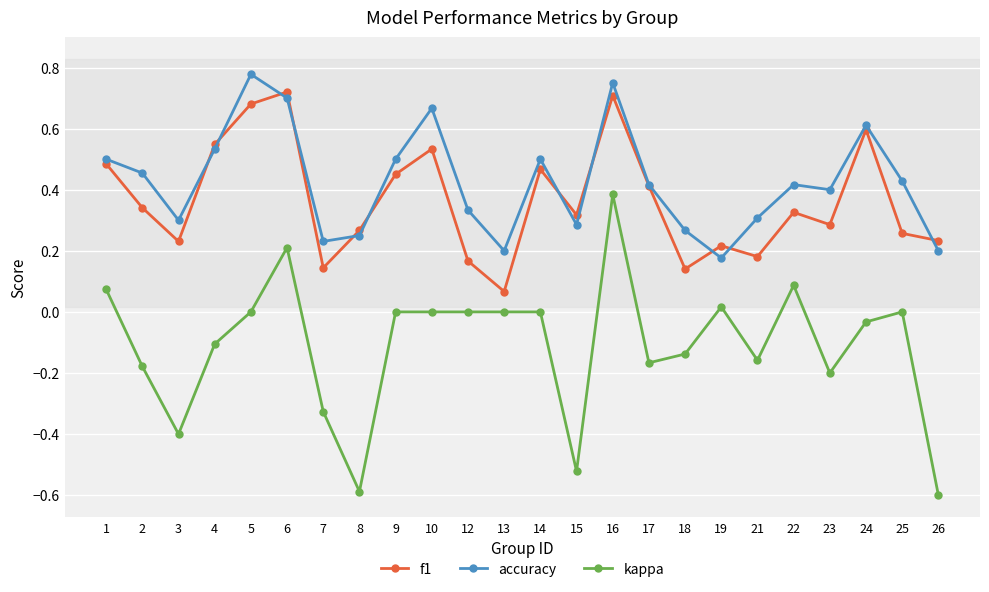

At how many categories does at least one series exceed 0?

24